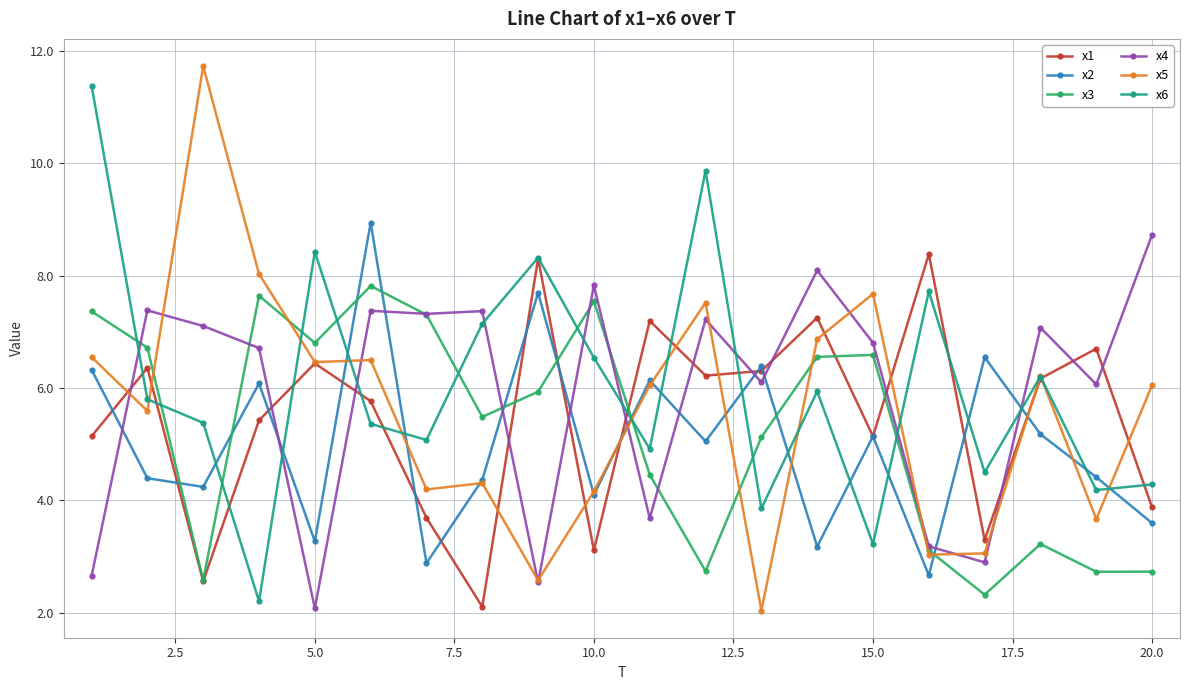

Does the chart display data point markers on the line(s)?

Yes